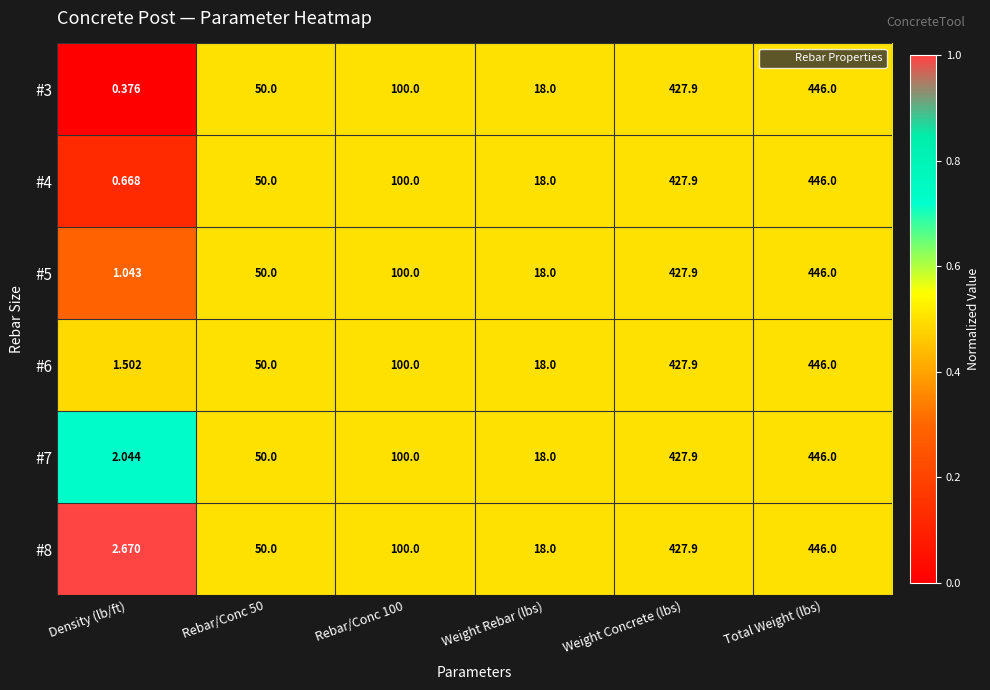

Is the value of #7 at Weight Concrete (lbs) greater than the value of #5 at Rebar/Conc 100?

Yes